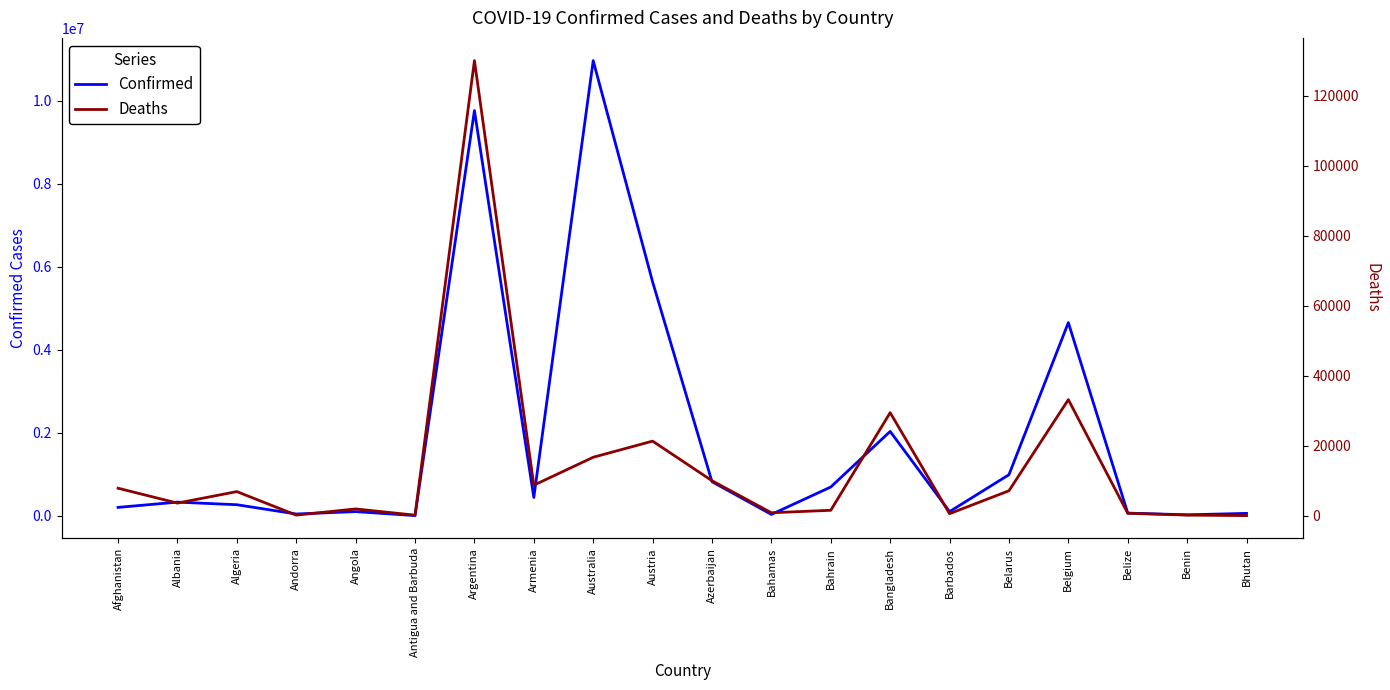

What is the greatest value displayed?

10969578